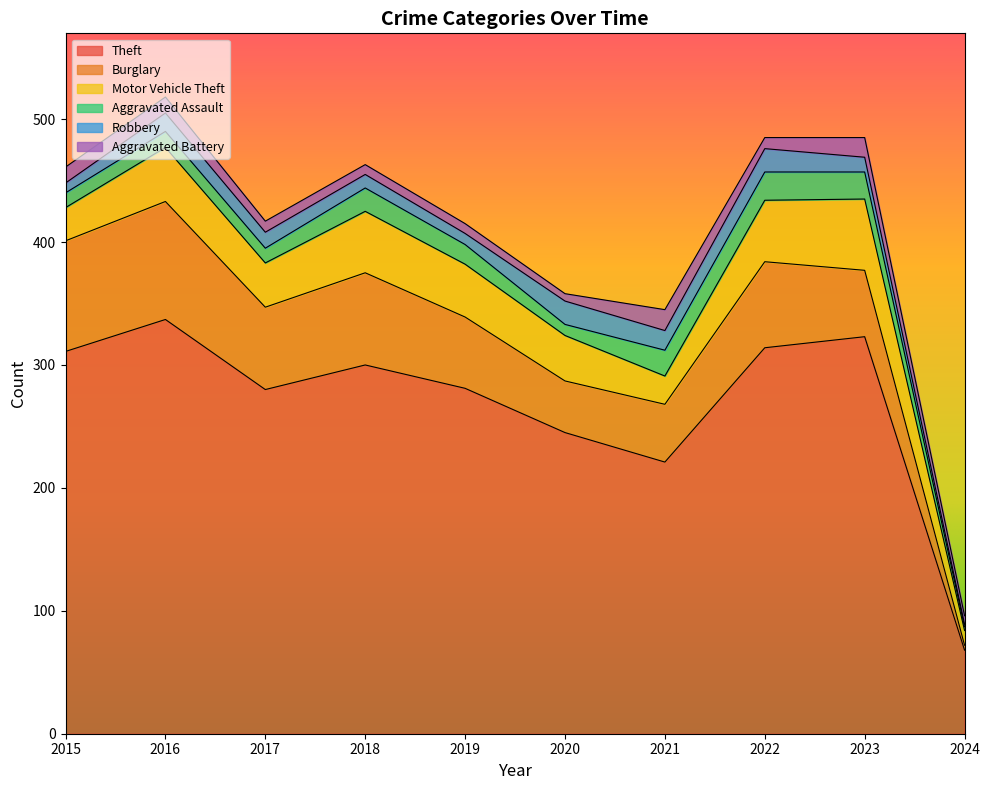

What is the minimum value shown in the chart?

2